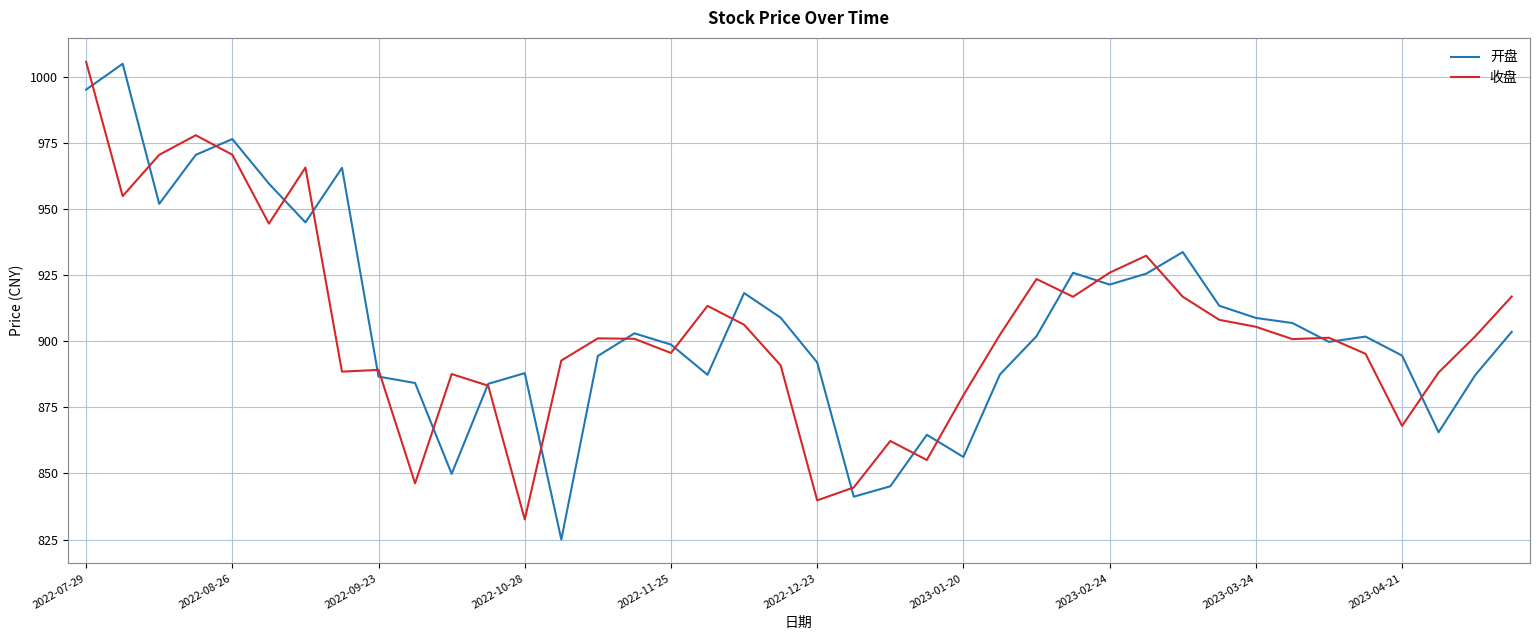

What is the lowest value of the 开盘 series?

825.0